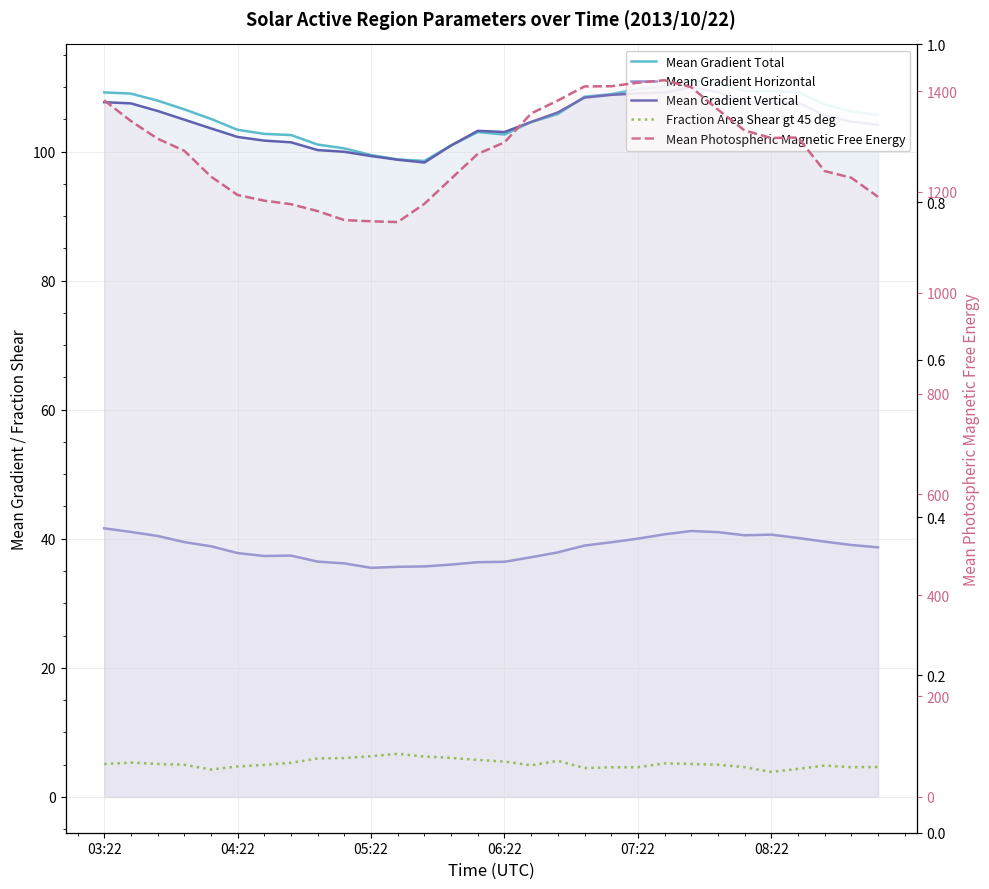

What is the difference between the highest and lowest values at 8?

1155.9